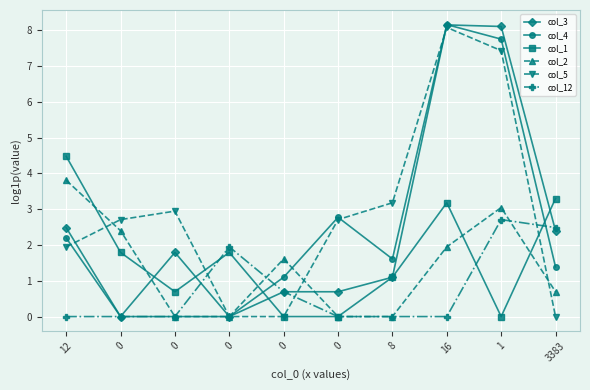

True or false: col_2 and col_3 cross at least once.

True